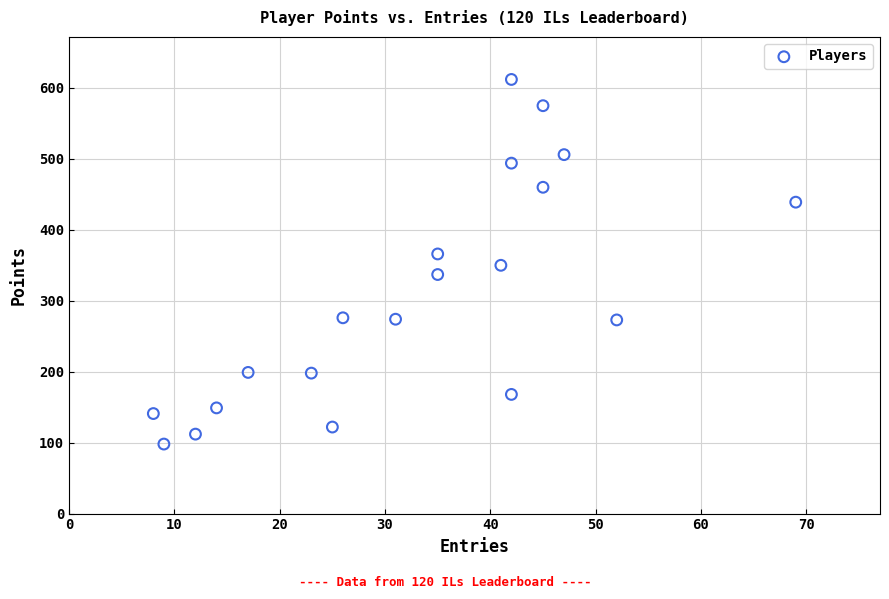

What is the range of X values (max minus min)?

61